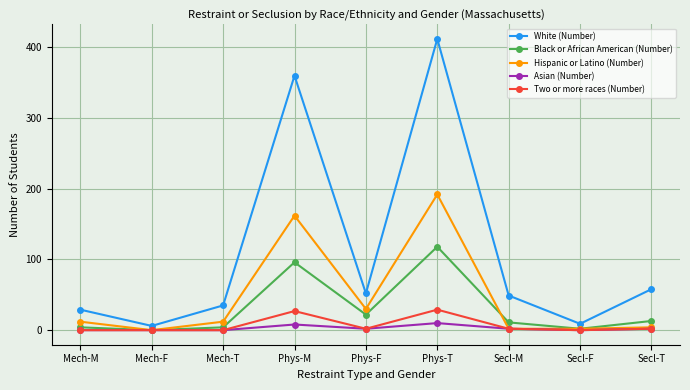

What is the average value of the Two or more races (Number) series?

7